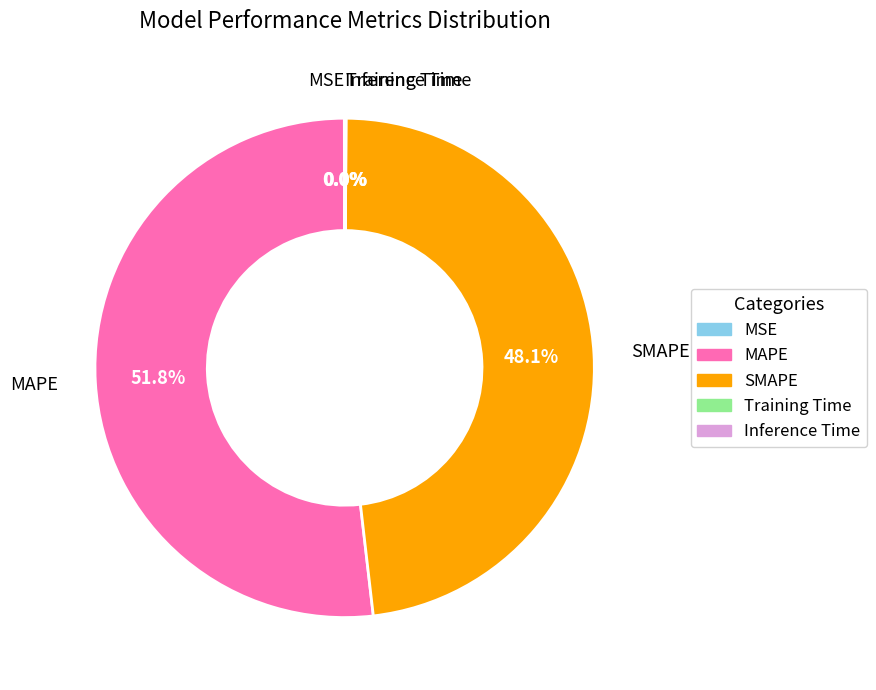

To the nearest percent, what is the difference between the largest and smallest slice percentages?

52%